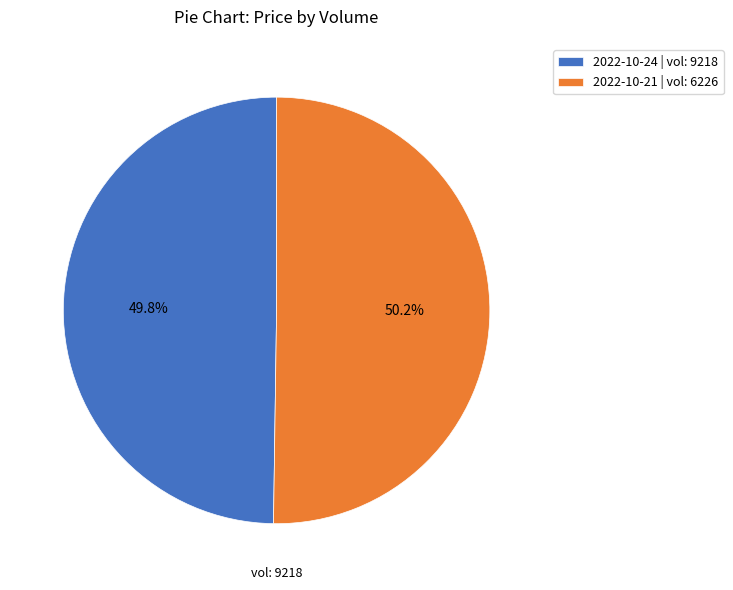

What is the ratio of the value at 2022-10-21 | vol: 6226 to the value at 2022-10-24 | vol: 9218?

1.0